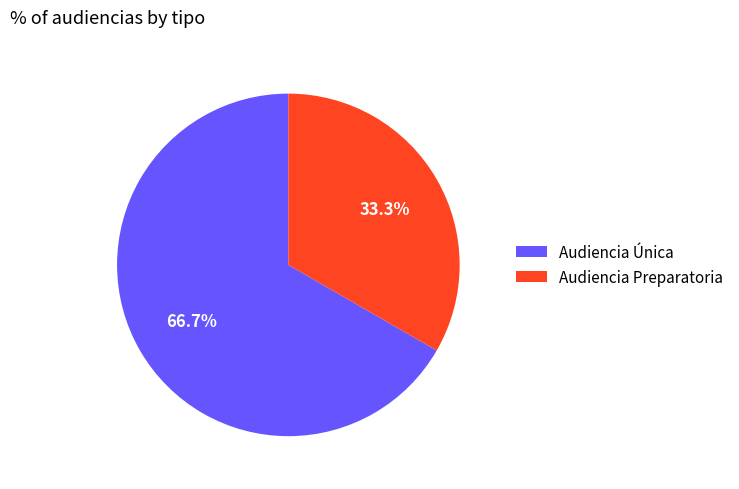

Combined, what portion of the pie is Audiencia Única and Audiencia Preparatoria?

100.0%